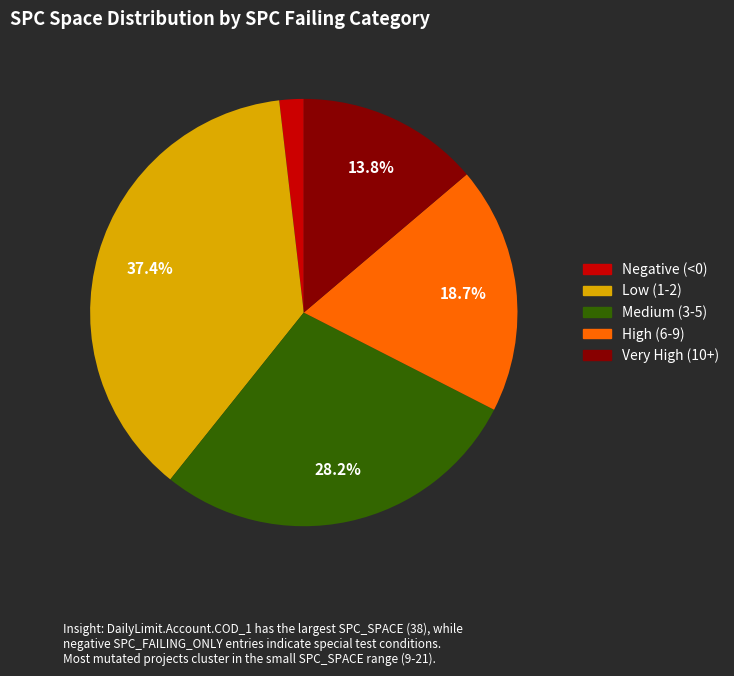

Is there a majority slice in this chart?

No